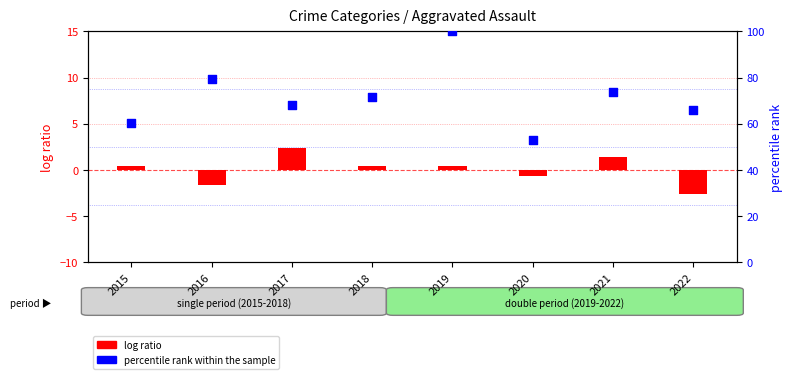

At how many categories does at least one series exceed 39?

8